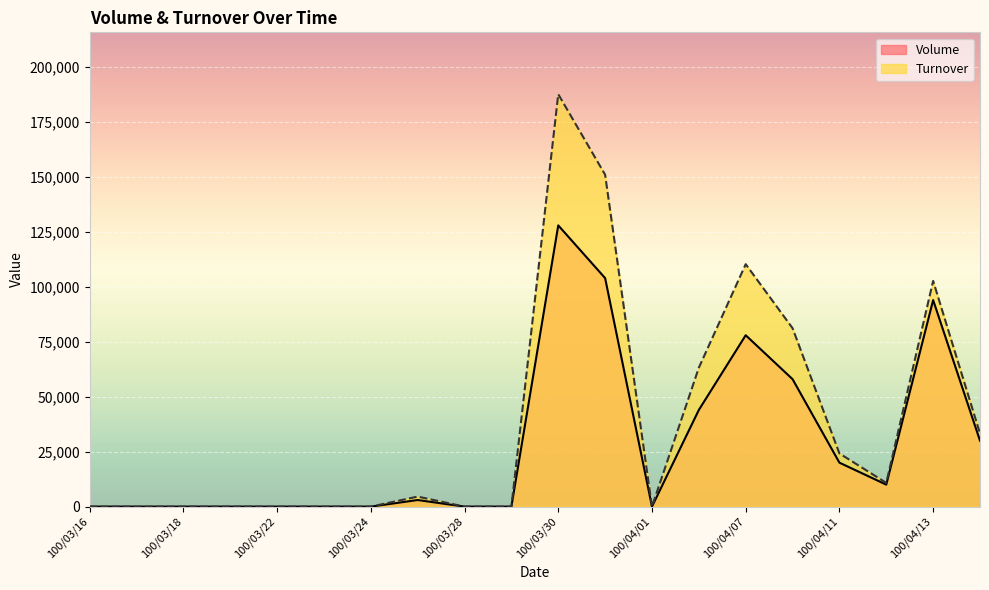

Which series has the largest range (max minus min)?

Turnover